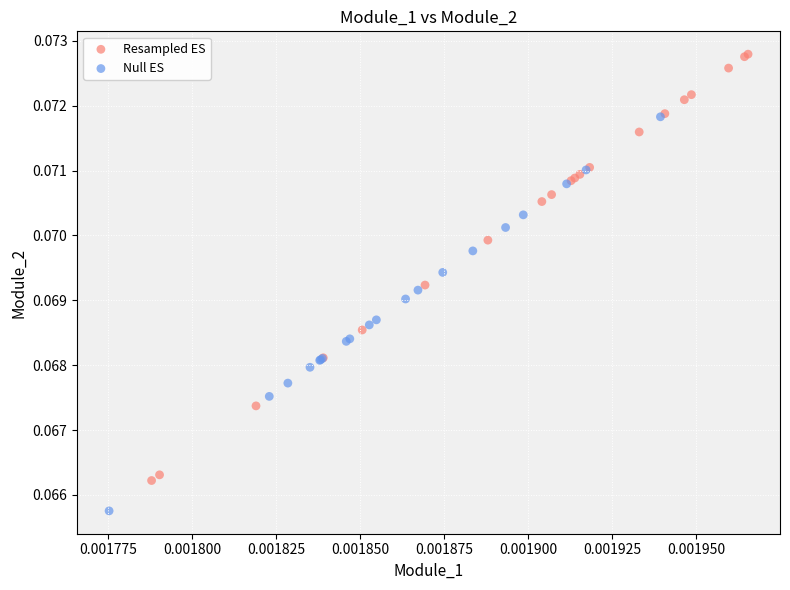

Which series has the widest spread of Y values?

Resampled ES